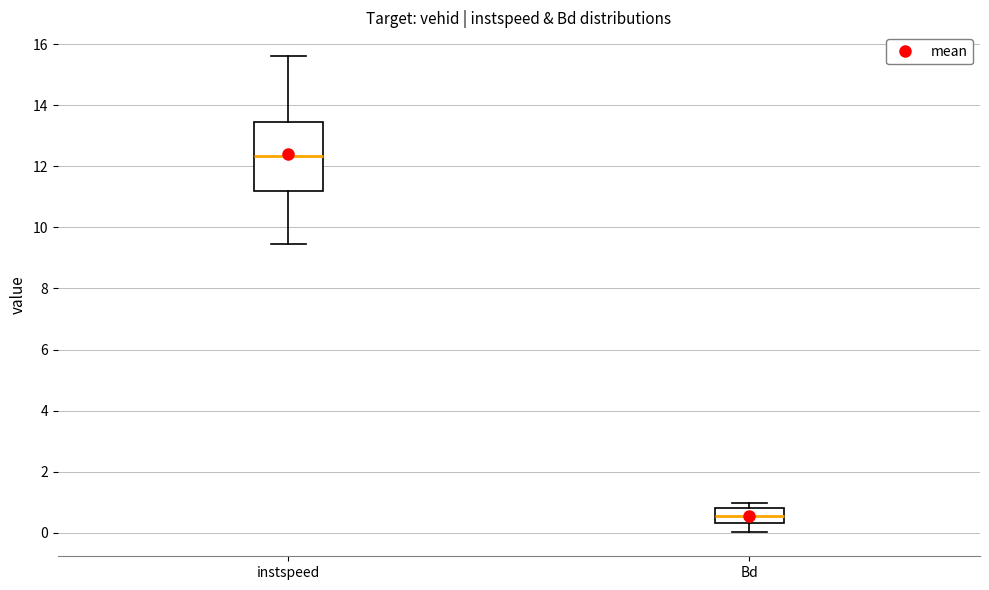

Reading left to right, transcribe this box plot: for each box, give where its median line is, the range the box spans, and where its two whiskers end, as read against the y-axis. The values are not printed on the chart, so give them approximately, as read against the axis.

instspeed: median 12.4, box 11.2 to 13.4, whiskers 9.4 to 15.6
Bd: median 0.6, box 0.4 to 0.8, whiskers 0.0 to 1.0